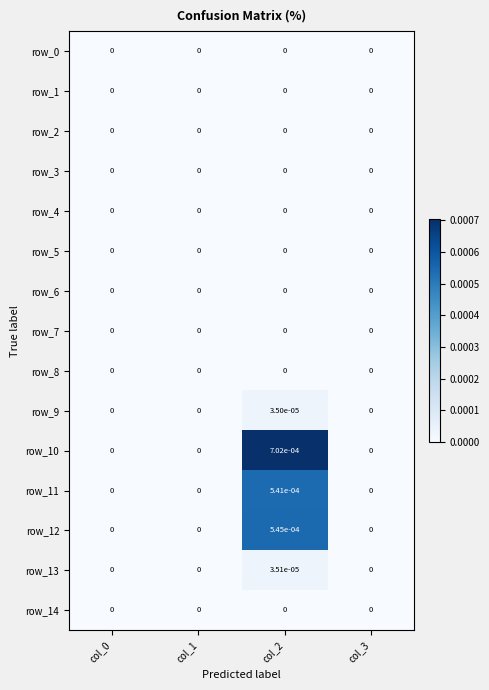

How many categories are shown in the chart?

4